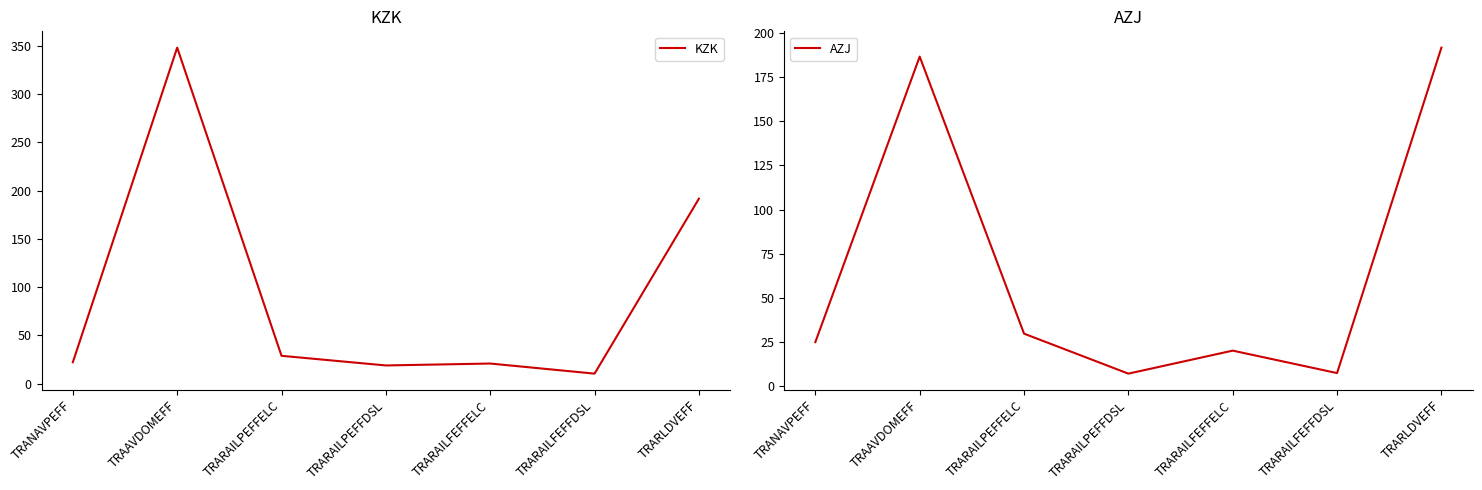

What is the difference between the maximum and minimum values in the AZJ series?

184.4